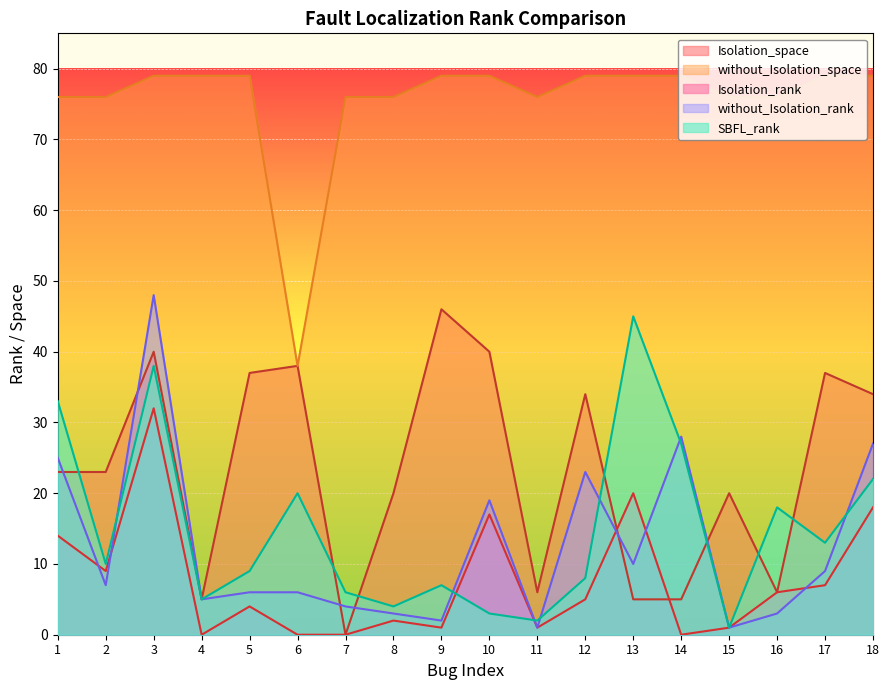

Where is the first local minimum for Isolation_rank?

2